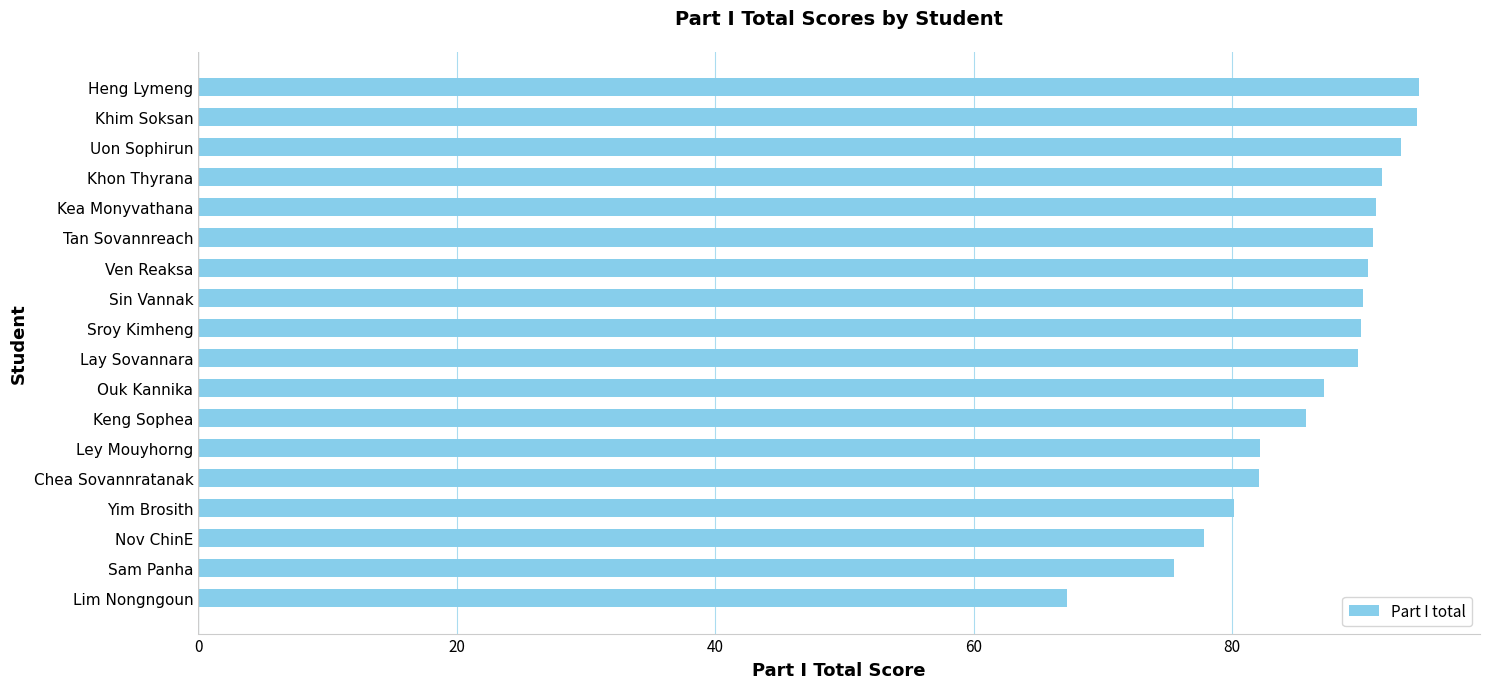

At which category does the chart reach its minimum across all series?

Lim Nongngoun